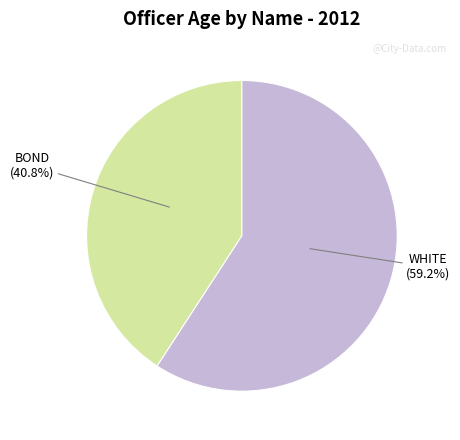

To the nearest percent, what is the combined percentage of BOND and WHITE?

100%